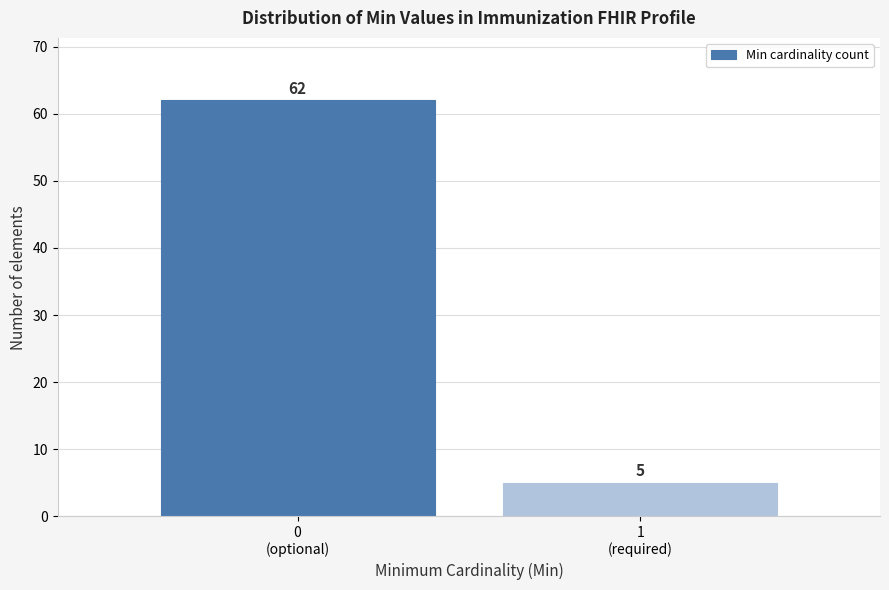

Reading right to left, what are all the values shown in this chart?

5	62